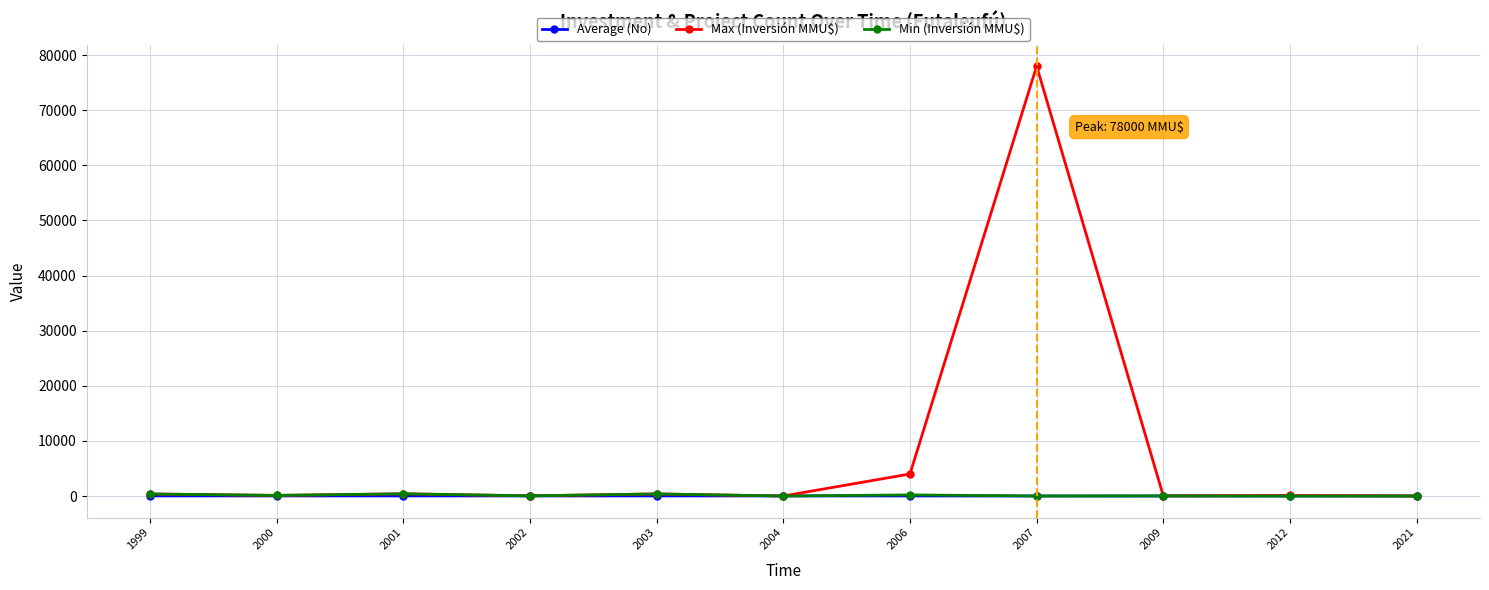

True or false: Max (Inversión MMU$) has a value of 30 at 2002.

True